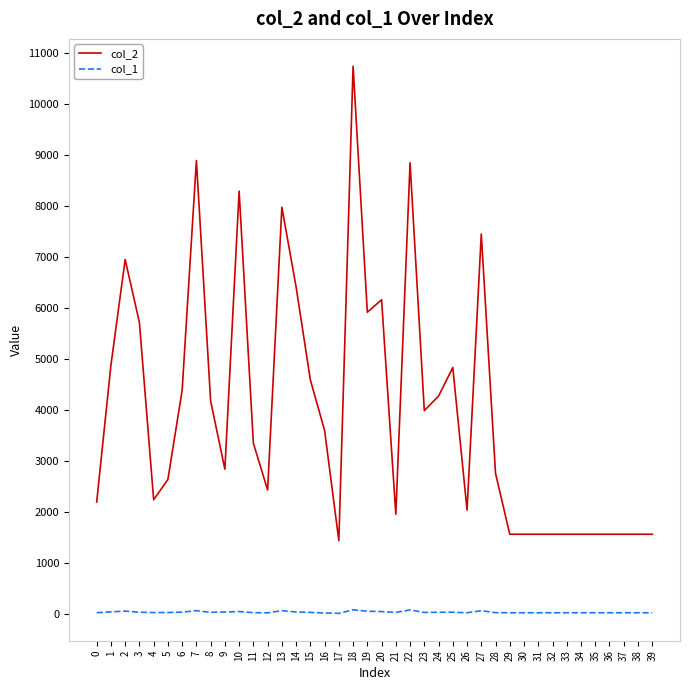

How many values in the col_1 series are below 34?

20